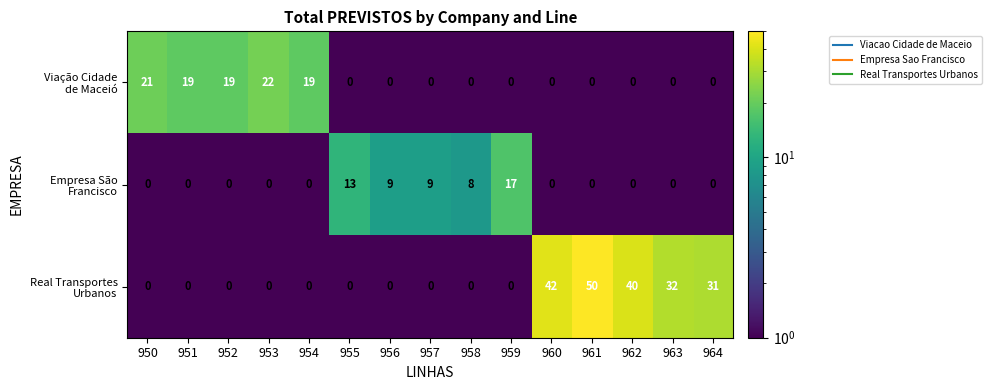

What is the difference between the highest and lowest values at 961?

50